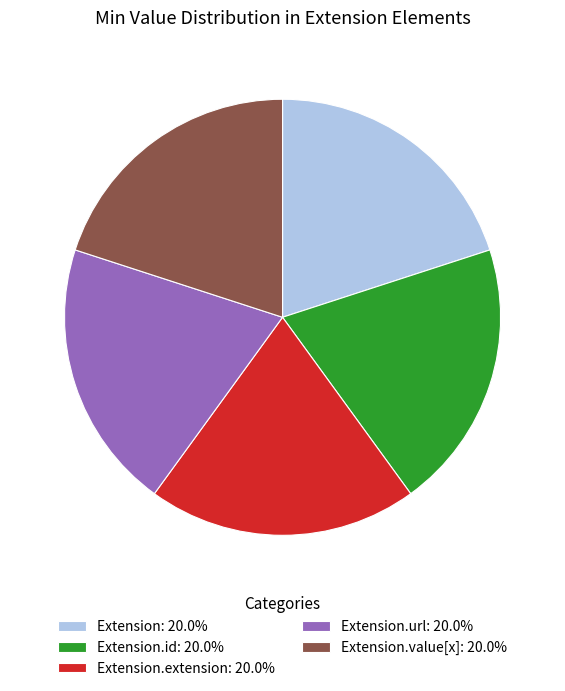

How many segments does this pie chart have?

5